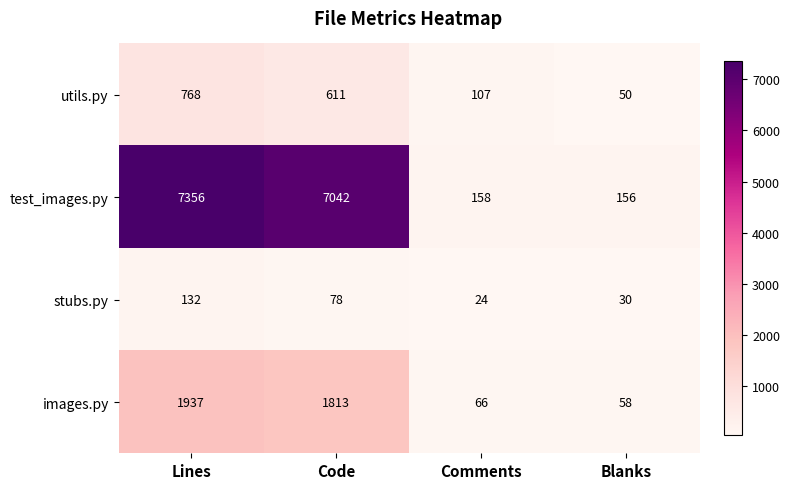

The value of test_images.py at Blanks is 257. True or false?

False